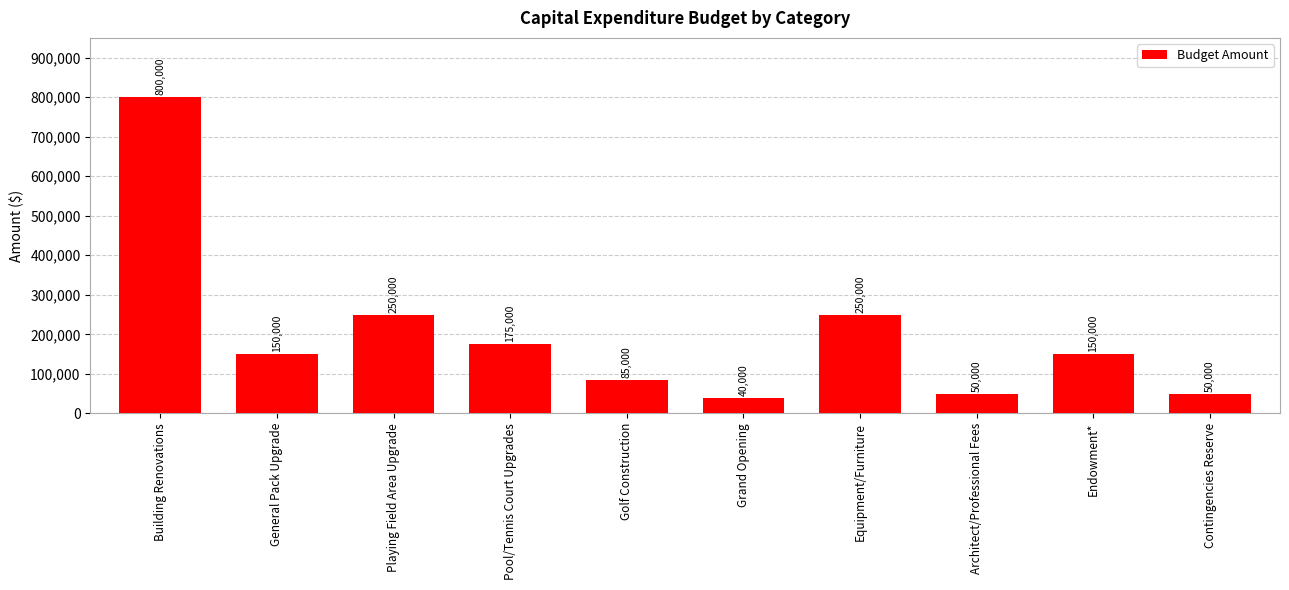

What is the difference between the values at Building Renovations and Endowment*?

650000